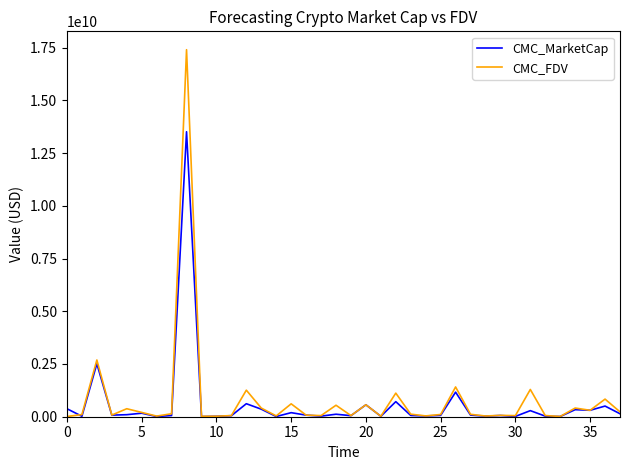

Which series has the largest range (max minus min)?

CMC_FDV